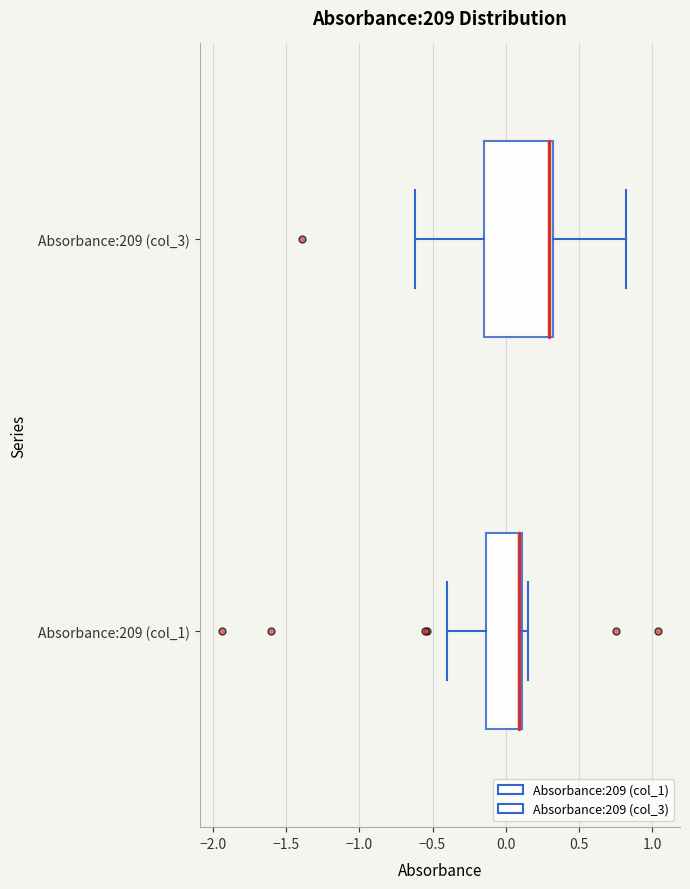

Which box is the widest, from its left edge to its right edge?

Absorbance:209 (col_3)